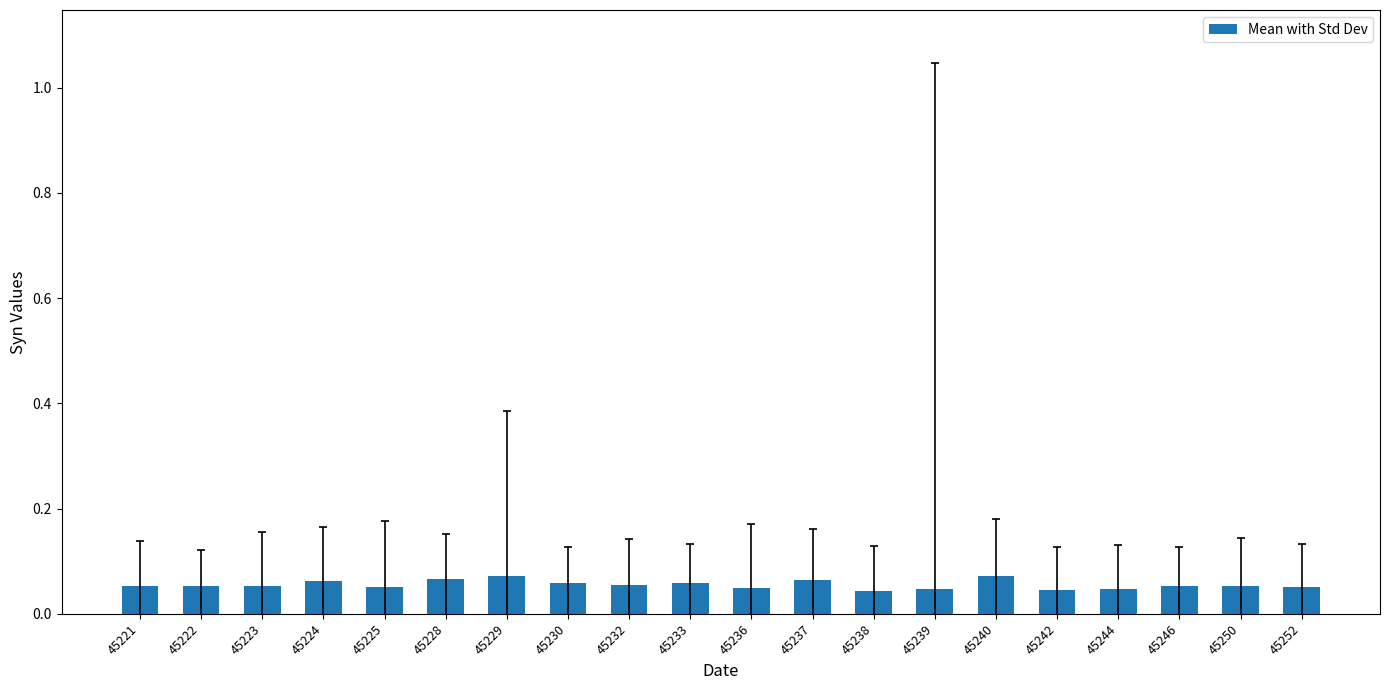

Is it true that the value at 45230 is 0.0?

False